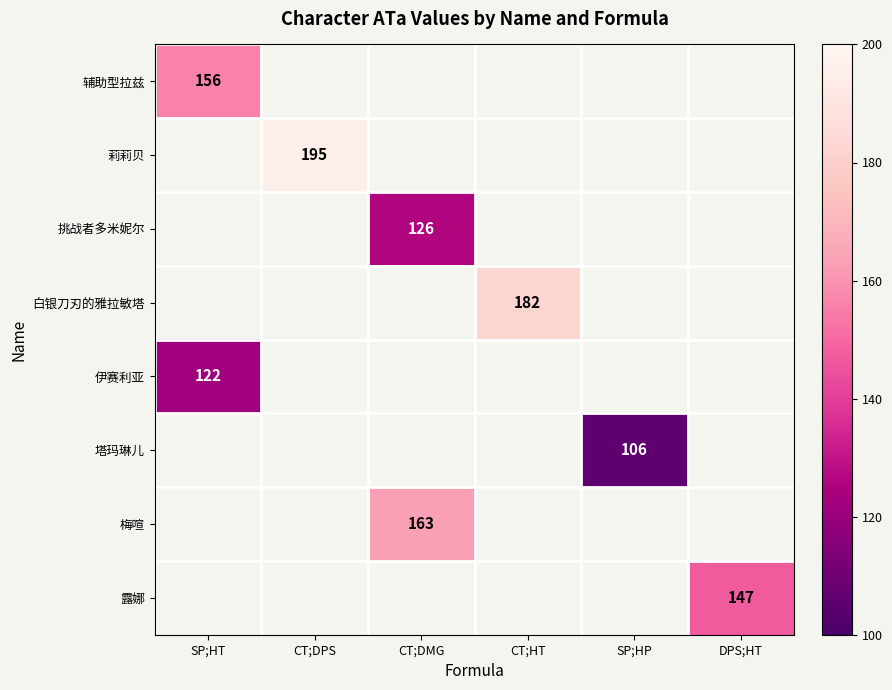

The value of 梅喧 at CT;DMG is 79. True or false?

False